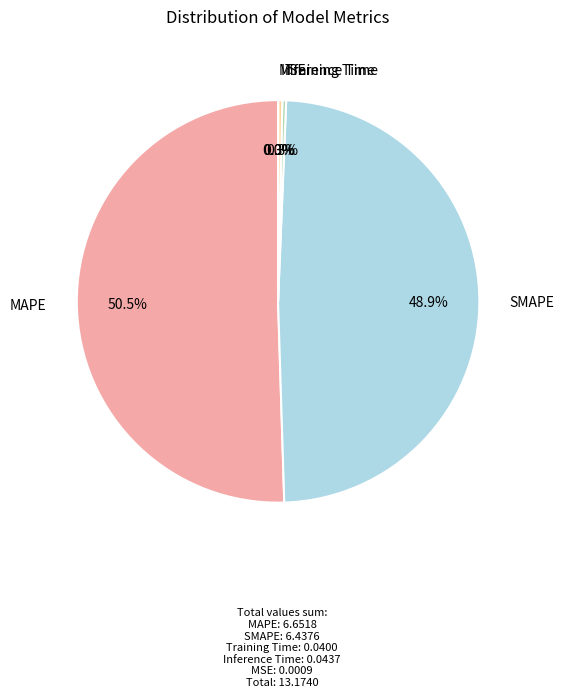

Is there any slice that represents more than half of the pie?

Yes